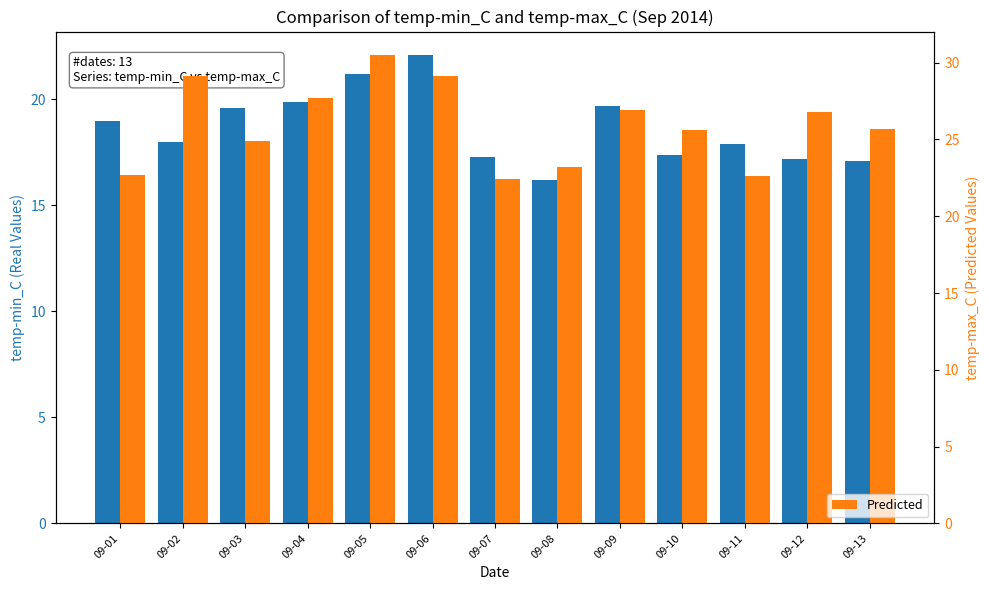

What is the spread (max minus min) of values at 09-10?

8.2